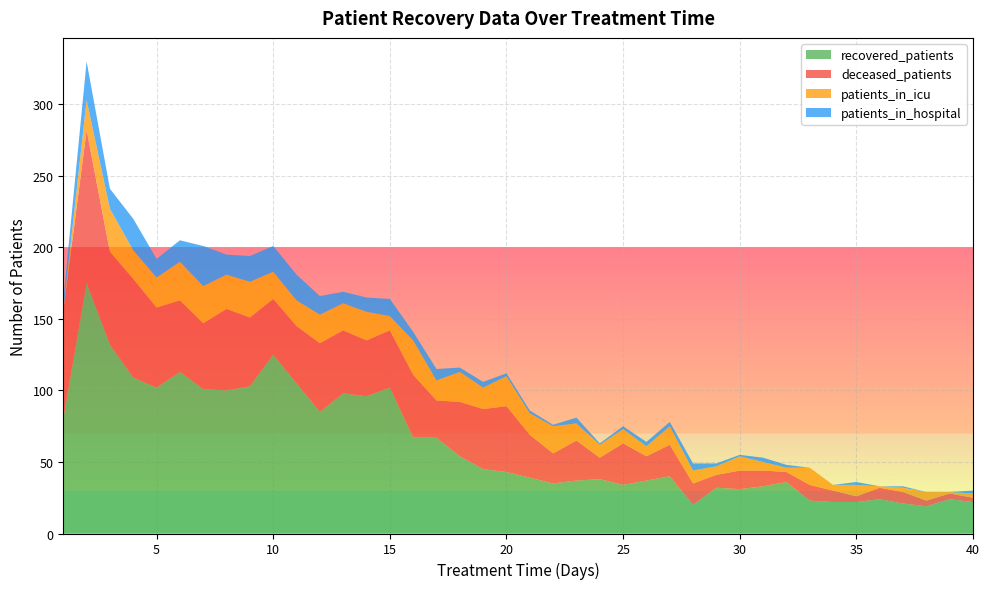

Reading right to left, list all the values displayed in this chart.

recovered_patients: 40=22	39=24	38=19	37=21	36=24	35=22	34=22	33=23	32=36	31=33	30=31	29=32	28=20	27=40	26=37	25=34	24=38	23=37	22=35	21=39	20=43	19=45	18=54	17=67	16=67	15=102	14=96	13=98	12=85	11=105	10=125	9=103	8=100	7=101	6=113	5=102	4=109	3=132	2=175	1=80
deceased_patients: 40=3	39=4	38=4	37=8	36=8	35=4	34=8	33=11	32=7	31=11	30=13	29=9	28=15	27=22	26=17	25=29	24=15	23=28	22=21	21=30	20=46	19=42	18=38	17=26	16=44	15=40	14=39	13=44	12=48	11=40	10=39	9=48	8=57	7=46	6=50	5=56	4=69	3=65	2=107	1=76
patients_in_icu: 40=3	39=1	38=6	37=3	36=1	35=8	34=4	33=12	32=3	31=6	30=10	29=6	28=9	27=13	26=7	25=10	24=9	23=12	22=19	21=15	20=21	19=15	18=21	17=14	16=24	15=10	14=20	13=19	12=20	11=18	10=19	9=25	8=24	7=26	6=27	5=21	4=20	3=30	2=21	1=0
patients_in_hospital: 40=2	39=0	38=0	37=1	36=0	35=2	34=0	33=0	32=2	31=3	30=1	29=2	28=5	27=3	26=3	25=2	24=1	23=4	22=1	21=2	20=2	19=4	18=3	17=8	16=6	15=12	14=10	13=8	12=13	11=18	10=18	9=18	8=14	7=28	6=15	5=13	4=22	3=14	2=27	1=7